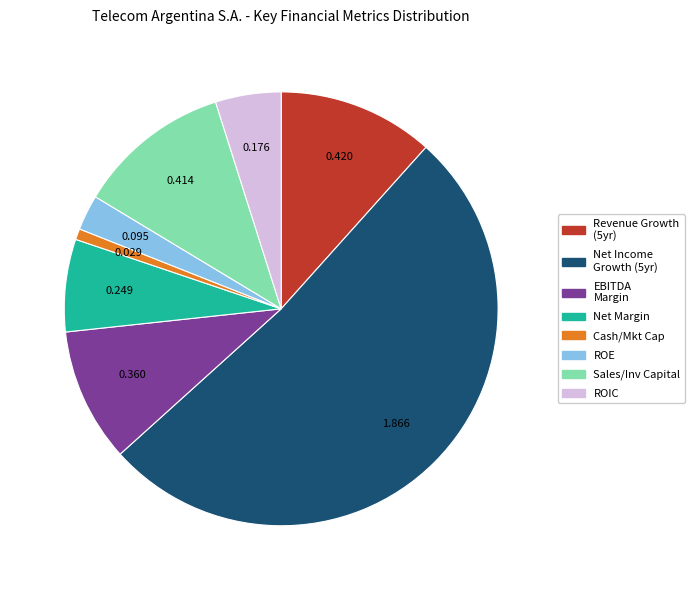

Which slice is the largest?

Net Income Growth (5yr)